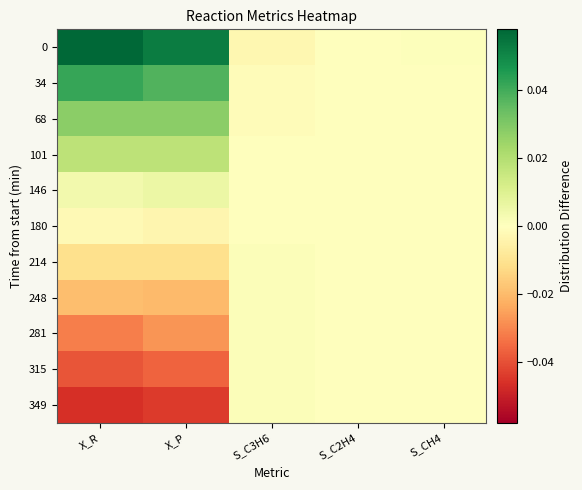

What is the difference between the highest and lowest values at X_R?

0.1